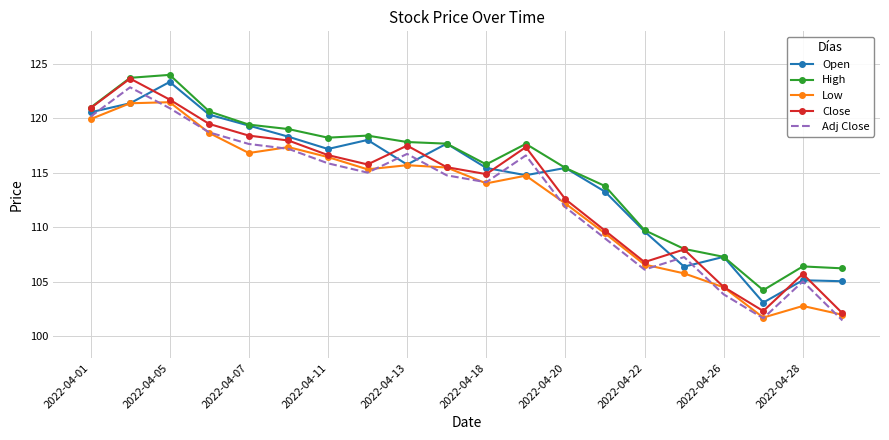

What is the lowest value of the High series?

104.2